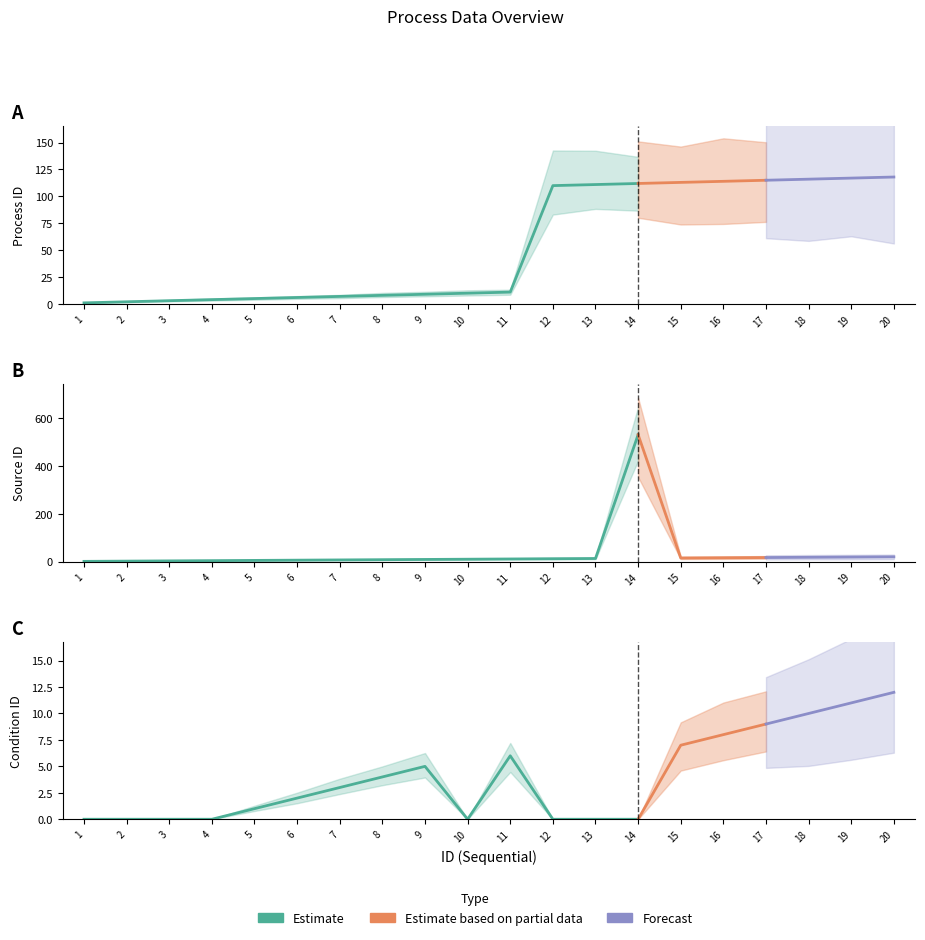

Does the chart have visible grid lines?

No